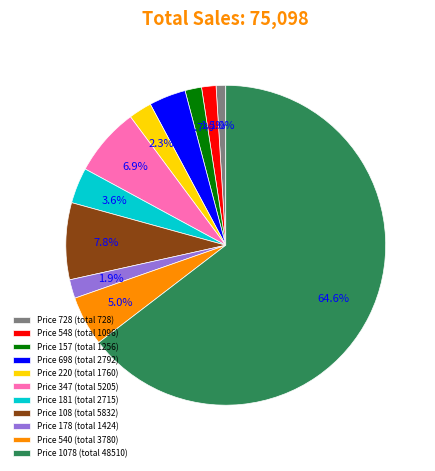

Combined, what portion of the pie is Price 347 (total 5205) and Price 1078 (total 48510)?

71.5%